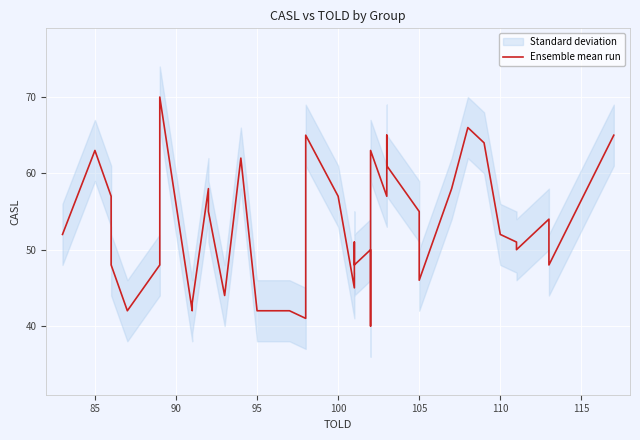

What is the smallest value displayed?

40